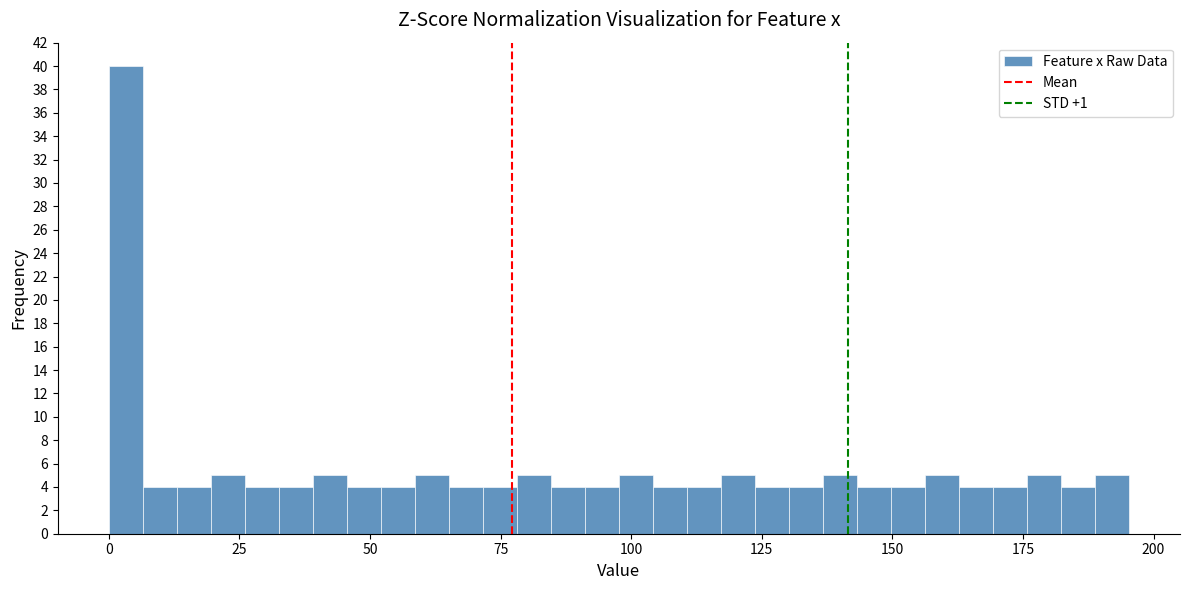

Read against the x-axis, roughly where is the centre of the tallest bar?

5